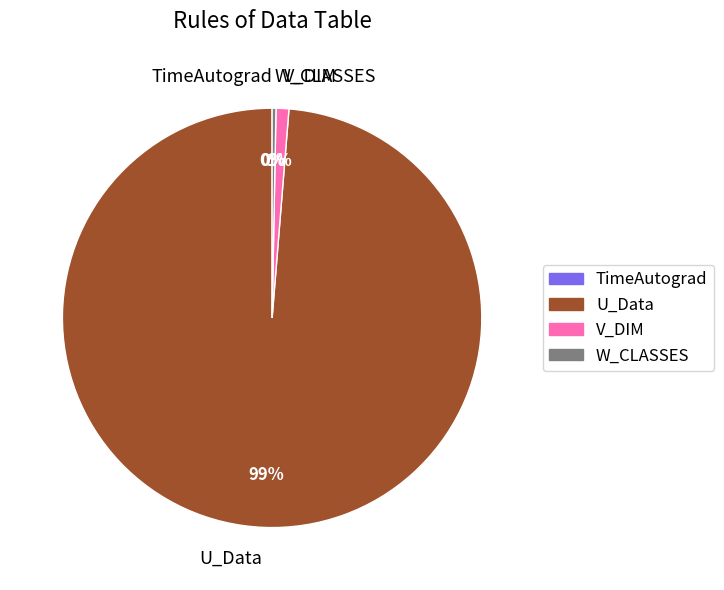

Approximately how many times larger is the value at U_Data compared to W_CLASSES?

333.3